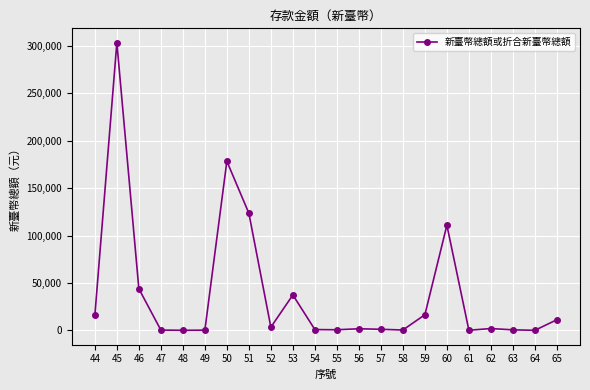

The chart shows a value of 43890.0 at 46. True or false?

True